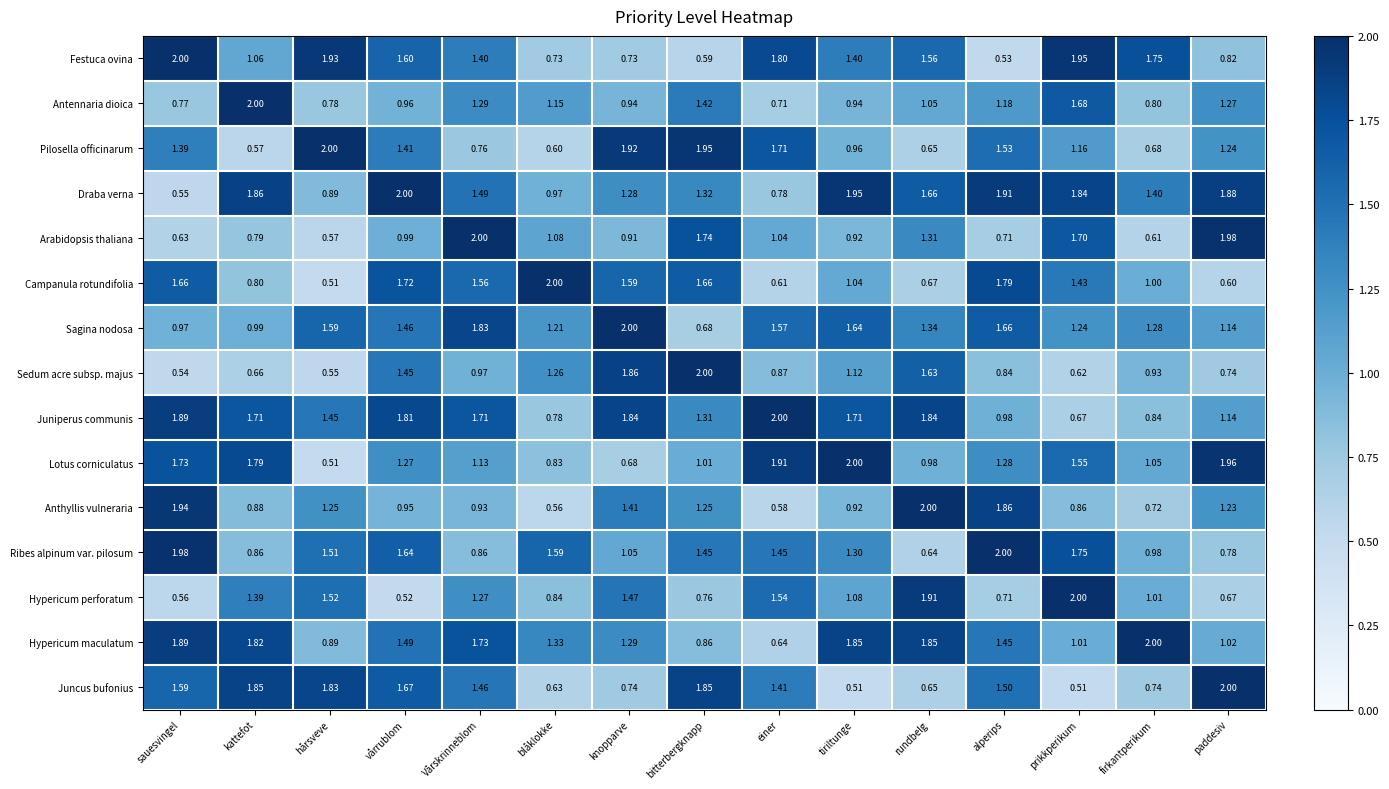

At prikkperikum, list the series in order from largest to smallest.

Hypericum perforatum, Festuca ovina, Draba verna, Ribes alpinum var. pilosum, Arabidopsis thaliana, Antennaria dioica, Lotus corniculatus, Campanula rotundifolia, Sagina nodosa, Pilosella officinarum, Hypericum maculatum, Anthyllis vulneraria, Juniperus communis, Sedum acre subsp. majus, Juncus bufonius